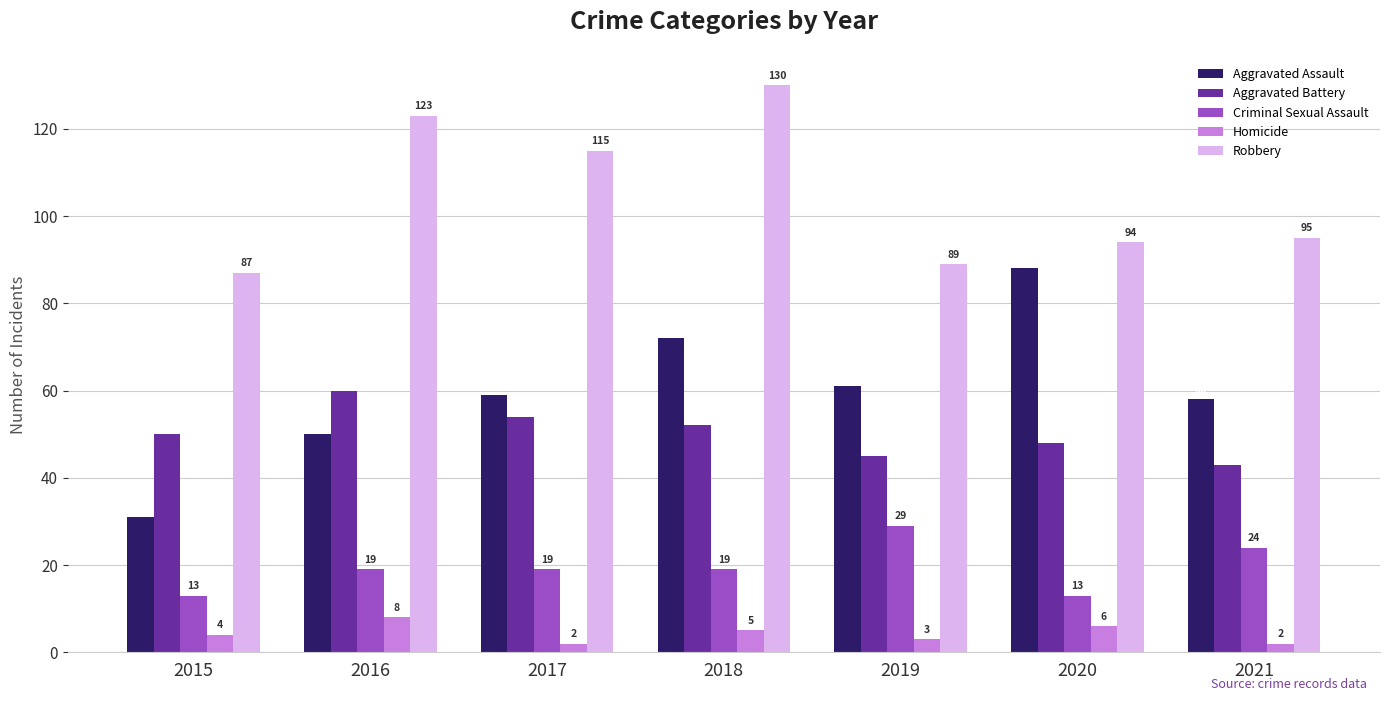

At which category is the sum across all series the highest?

2018